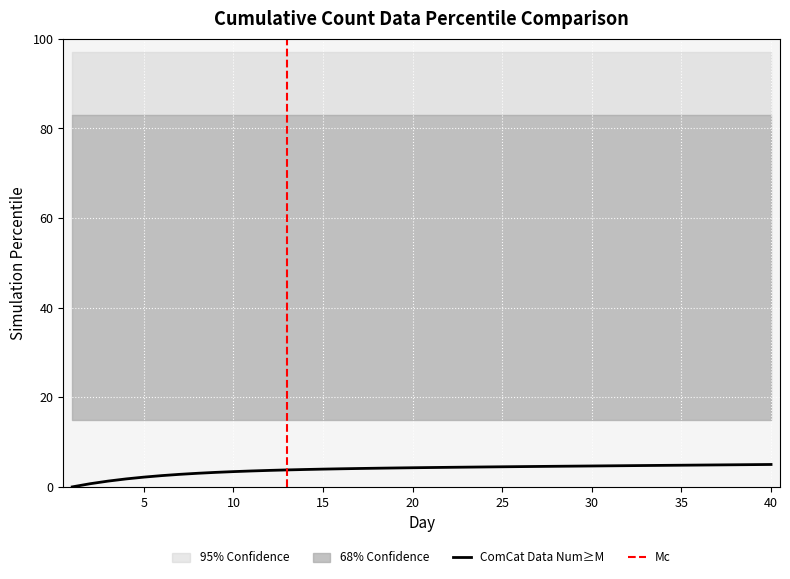

List the labels in order of value, largest first.

40, 39, 38, 37, 36, 35, 34, 33, 32, 31, 30, 29, 28, 27, 26, 25, 24, 23, 22, 21, 20, 19, 18, 17, 16, 15, 14, 13, 12, 11, 10, 9, 8, 7, 6, 5, 4, 3, 2, 1